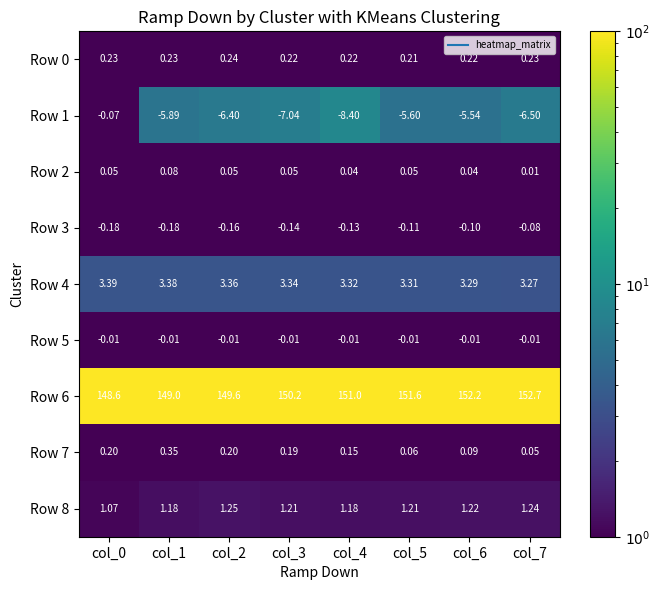

Is the value of Row 7 at col_3 greater than the value of Row 8 at col_0?

No